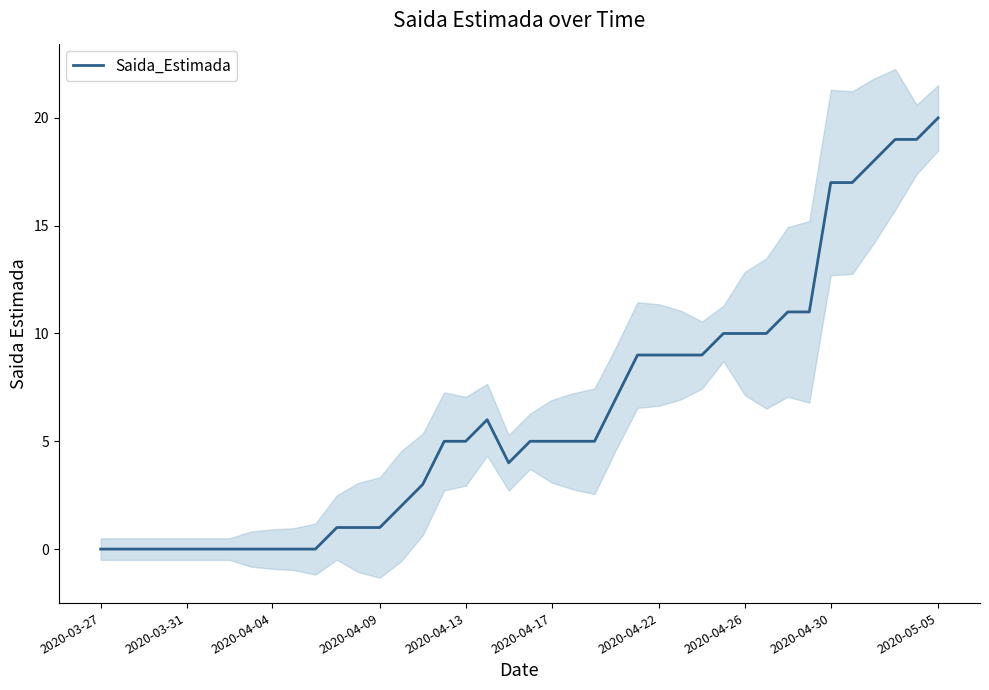

Is it true that Saida_Estimada equals 8 at 2020-05-05?

False